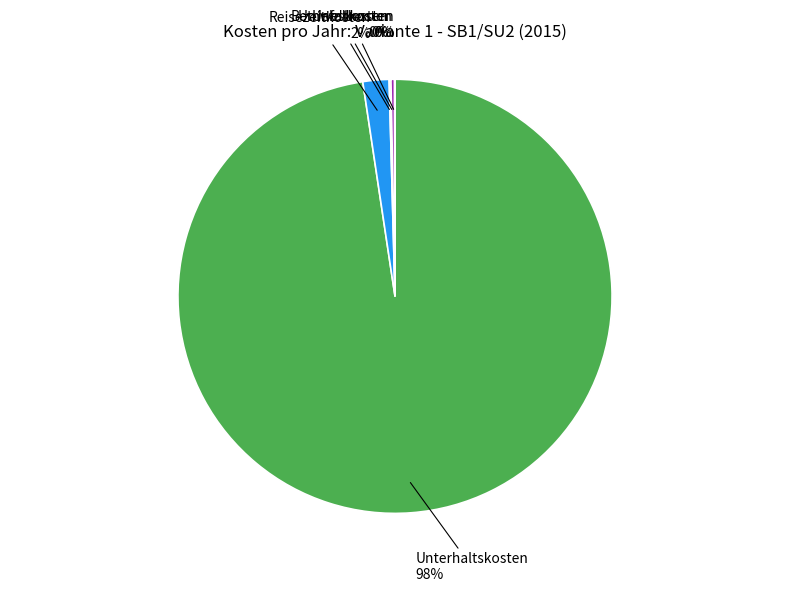

To the nearest percent, what percentage of the pie is Unterhaltskosten?

98%